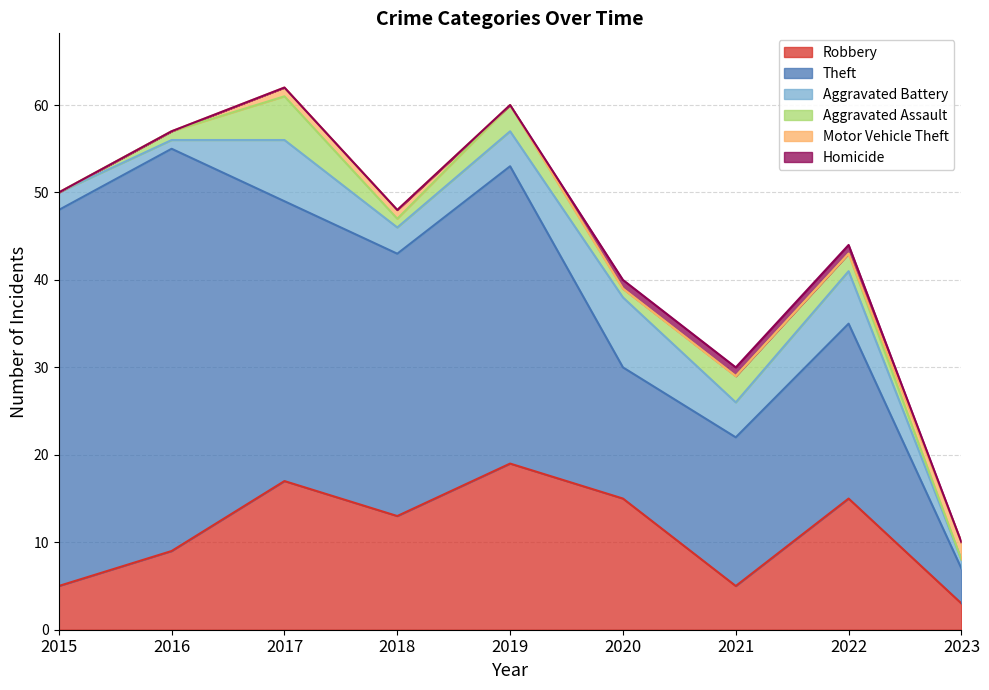

What is the value of the Aggravated Battery point at the 5th from the left?

4